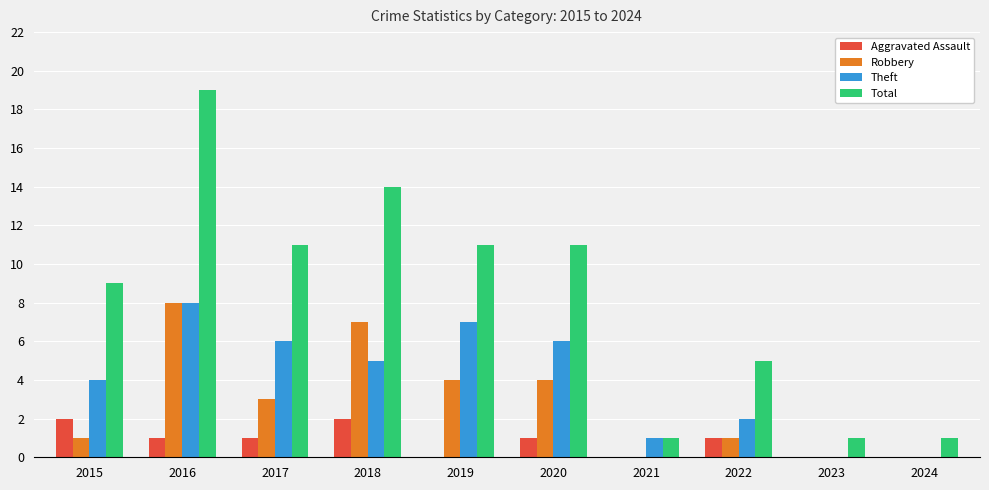

Are the bars horizontal?

No